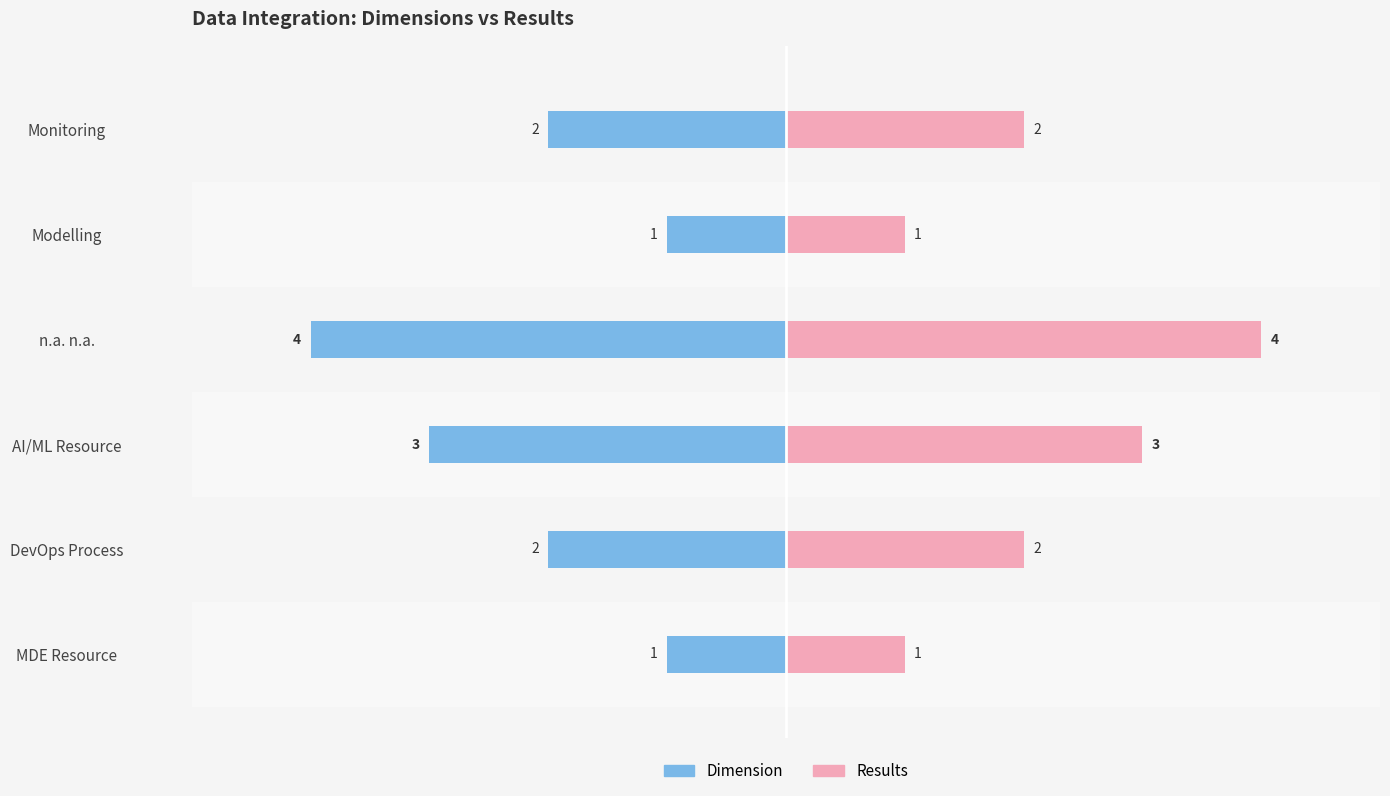

What is the difference between the Results values at Modelling and Monitoring?

1